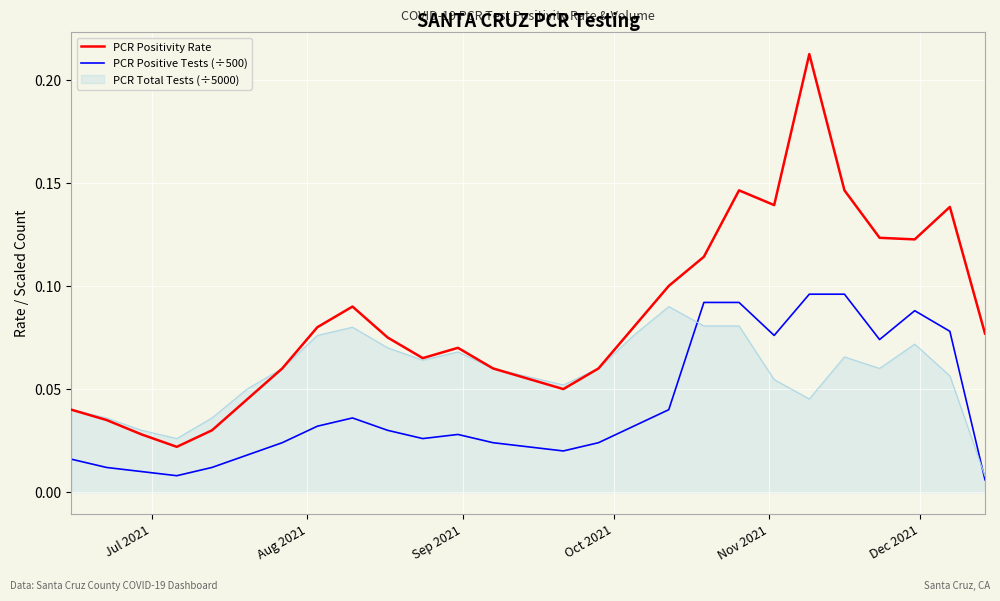

Which series has the widest spread of values?

PCR Positivity Rate